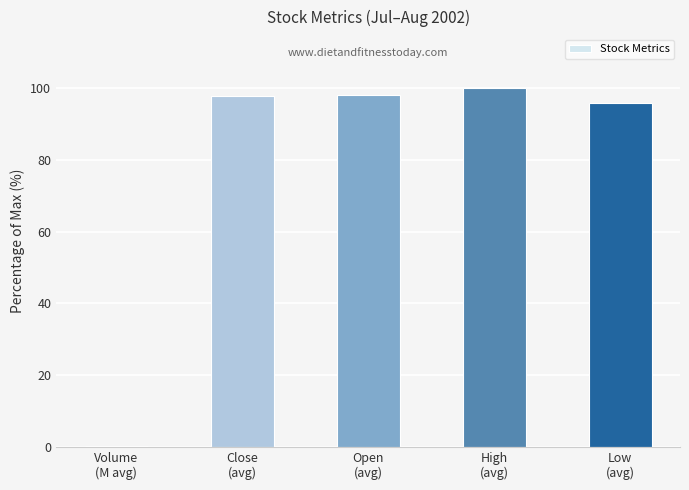

The chart shows a value of 167.3 at Low
(avg). True or false?

False